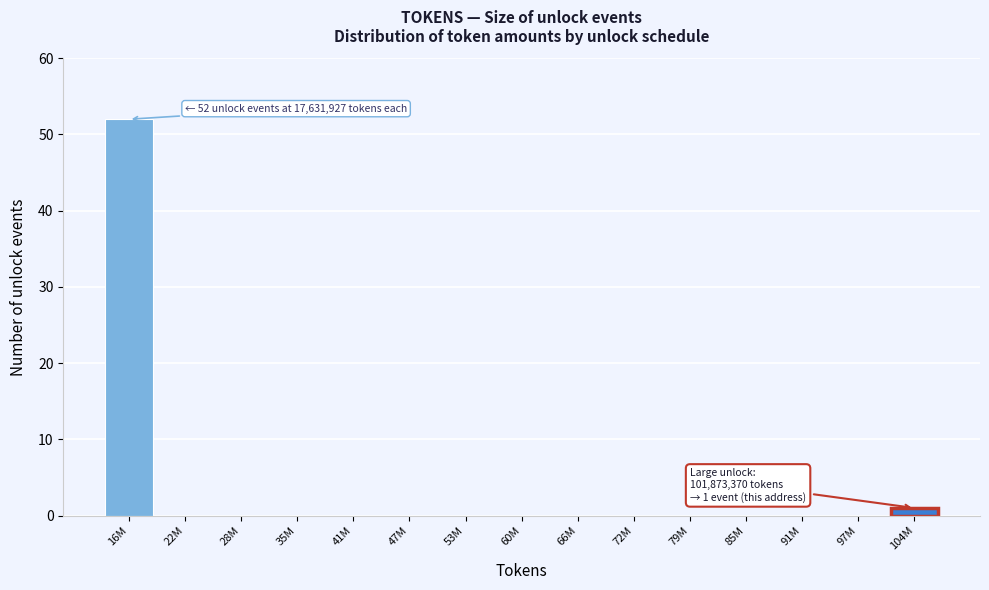

Reading right to left, transcribe all the data shown in this chart.

104M=1	97M=0	91M=0	85M=0	79M=0	72M=0	66M=0	60M=0	53M=0	47M=0	41M=0	35M=0	28M=0	22M=0	16M=52